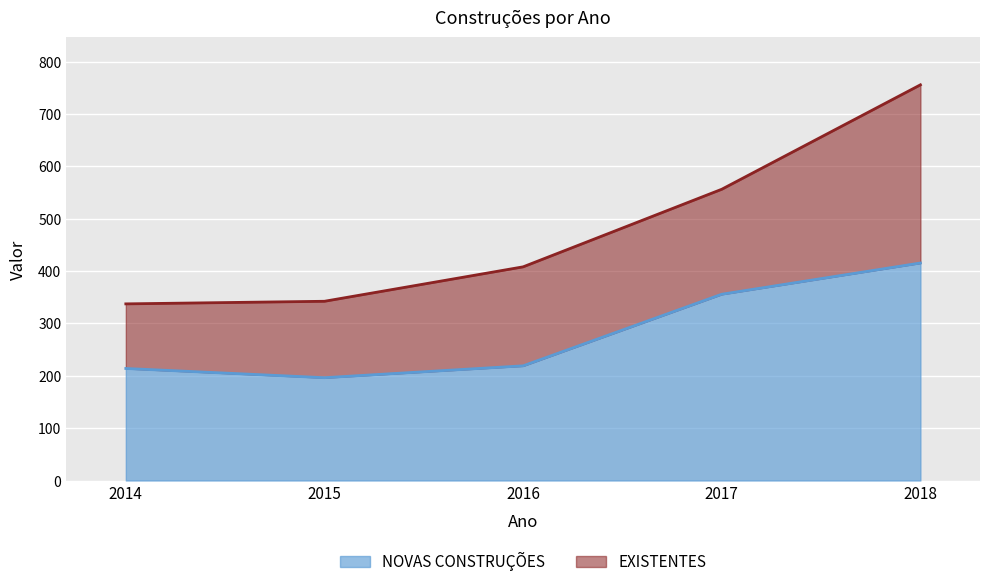

What is the value of the 3rd point from the left?

219.0